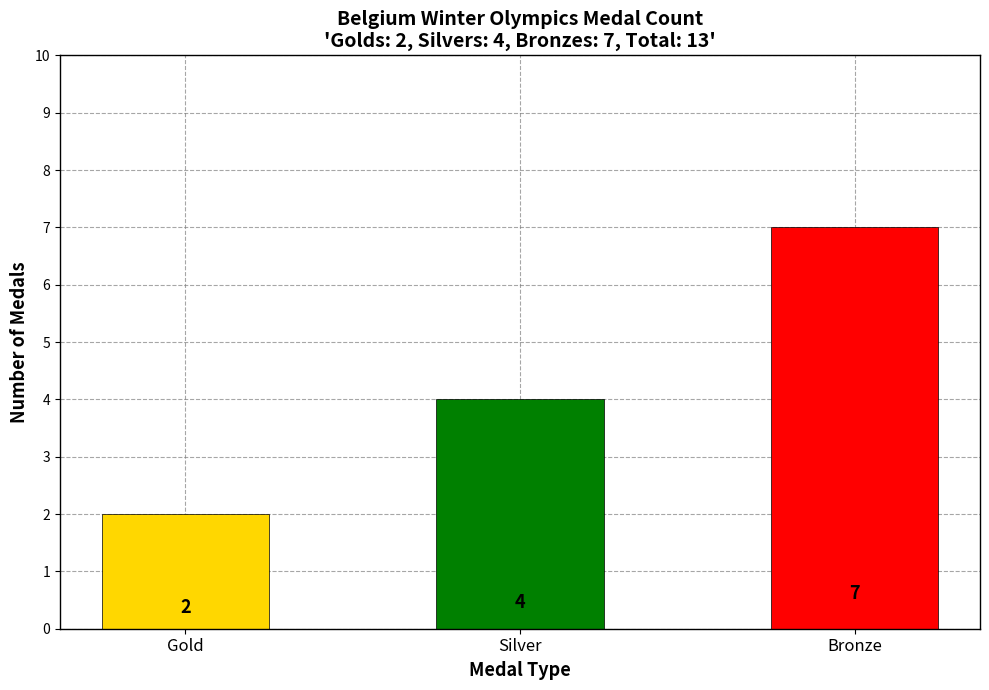

How many bars are there in total?

3